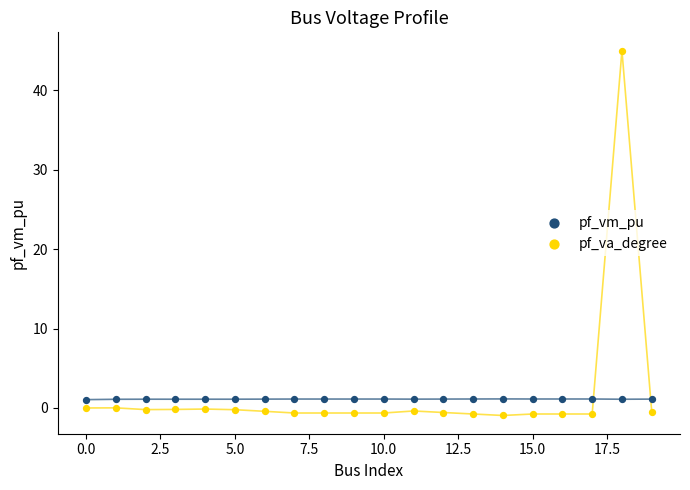

Across all data points, what is the range of Y values (max minus min)?

45.9